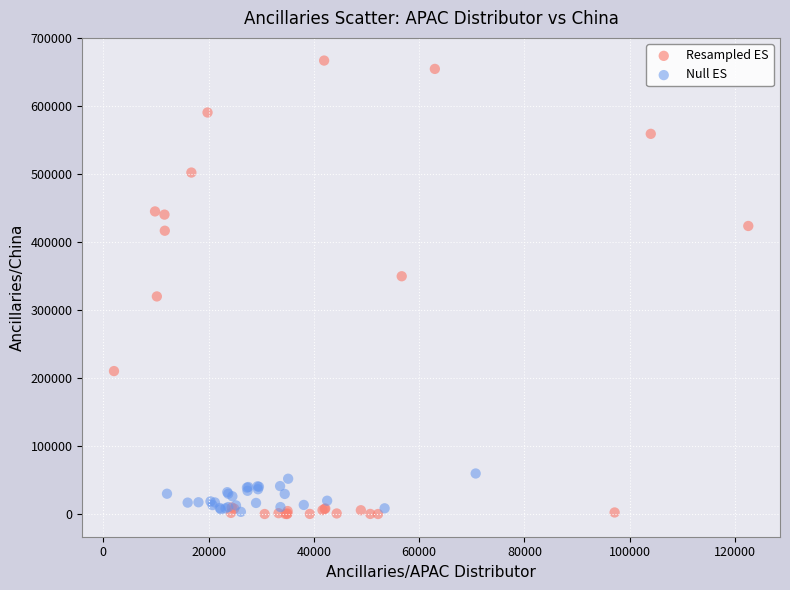

Which series has the widest spread of Y values?

Resampled ES